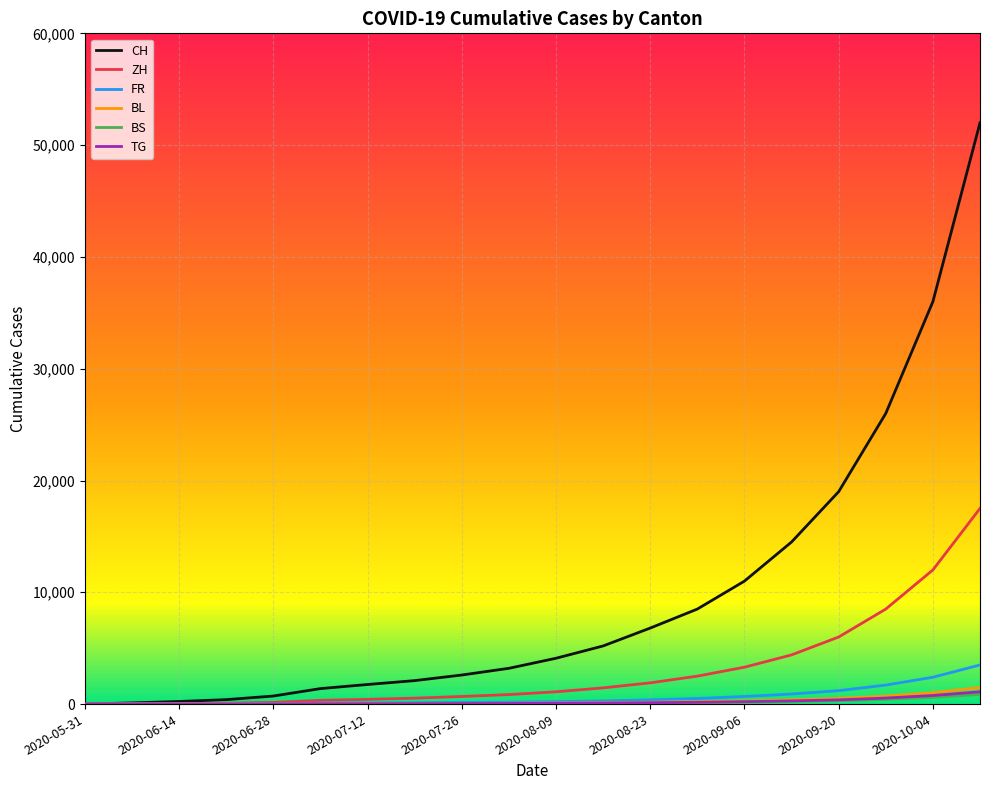

What is the difference between the maximum and minimum values in the ZH series?

17500